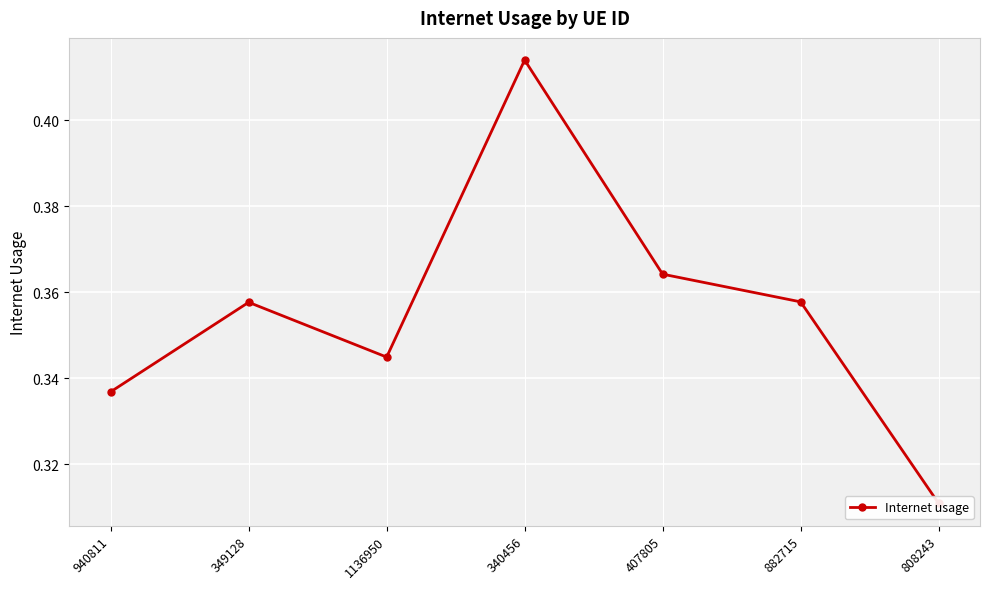

The chart shows a value of 0.4 at 407805. True or false?

True